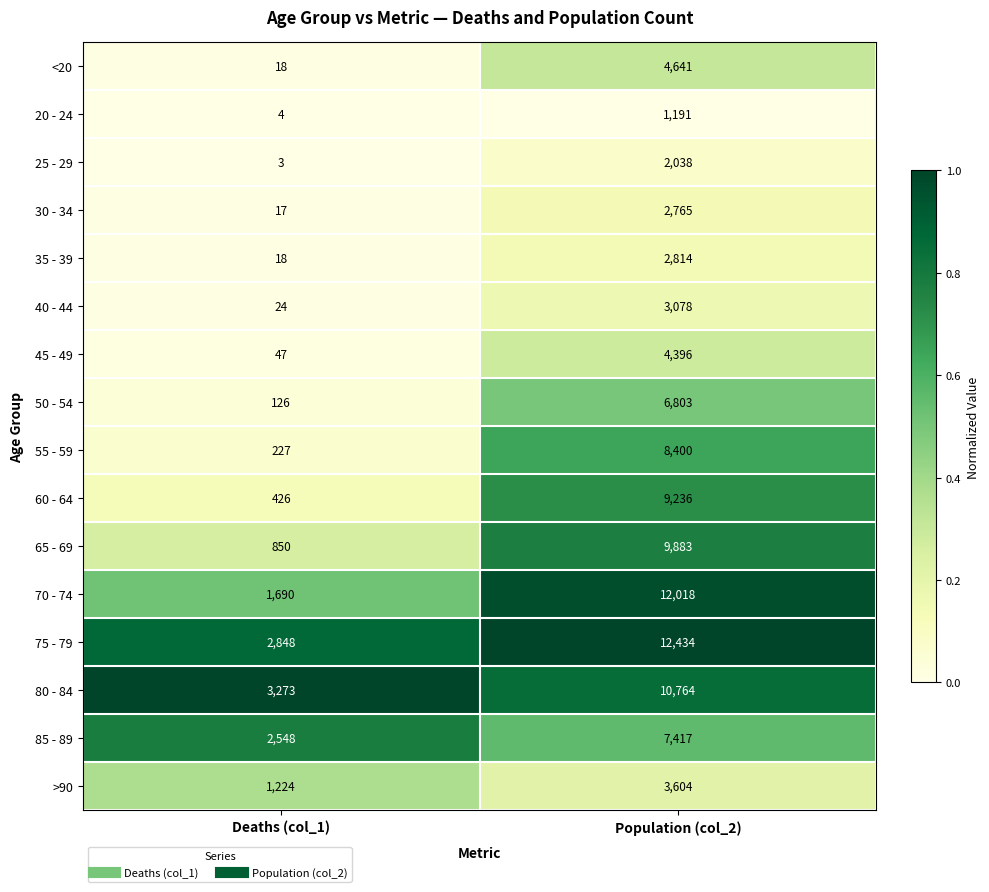

What is the approximate value of <20 at Population (col_2)?

4641